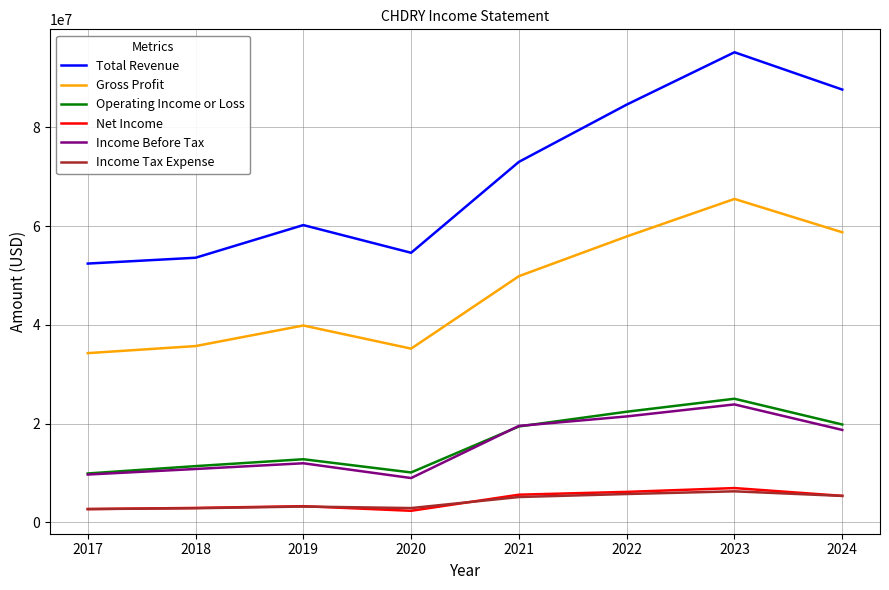

What is the smallest value displayed?

2364500